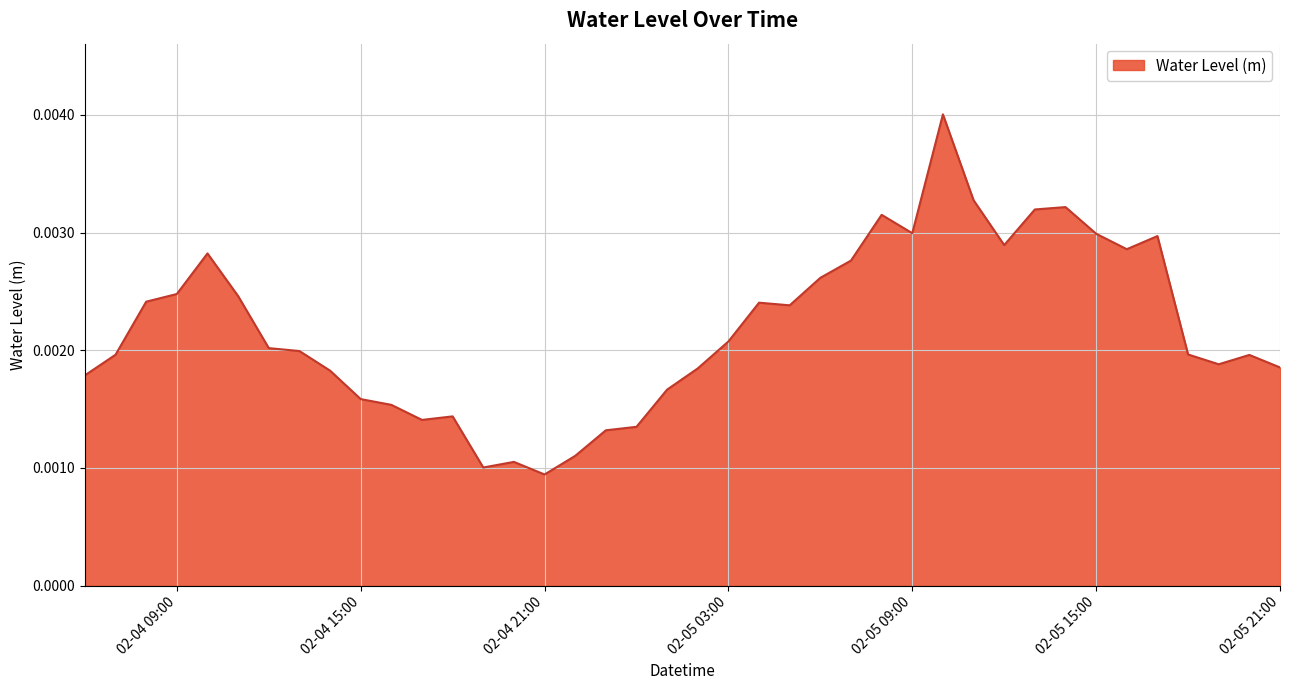

Rank the categories by value from highest to lowest.

2024-02-05 10:00, 2024-02-05 11:00, 2024-02-05 14:00, 2024-02-05 13:00, 2024-02-05 08:00, 2024-02-05 09:00, 2024-02-05 15:00, 2024-02-05 17:00, 2024-02-05 12:00, 2024-02-05 16:00, 2024-02-04 10:00, 2024-02-05 07:00, 2024-02-05 06:00, 2024-02-04 09:00, 2024-02-04 11:00, 2024-02-04 08:00, 2024-02-05 04:00, 2024-02-05 05:00, 2024-02-05 03:00, 2024-02-04 12:00, 2024-02-04 13:00, 2024-02-05 18:00, 2024-02-04 07:00, 2024-02-05 20:00, 2024-02-05 19:00, 2024-02-05 21:00, 2024-02-05 02:00, 2024-02-04 14:00, 2024-02-04 06:00, 2024-02-05 01:00, 2024-02-04 15:00, 2024-02-04 16:00, 2024-02-04 18:00, 2024-02-04 17:00, 2024-02-05 00:00, 2024-02-04 23:00, 2024-02-04 22:00, 2024-02-04 20:00, 2024-02-04 19:00, 2024-02-04 21:00